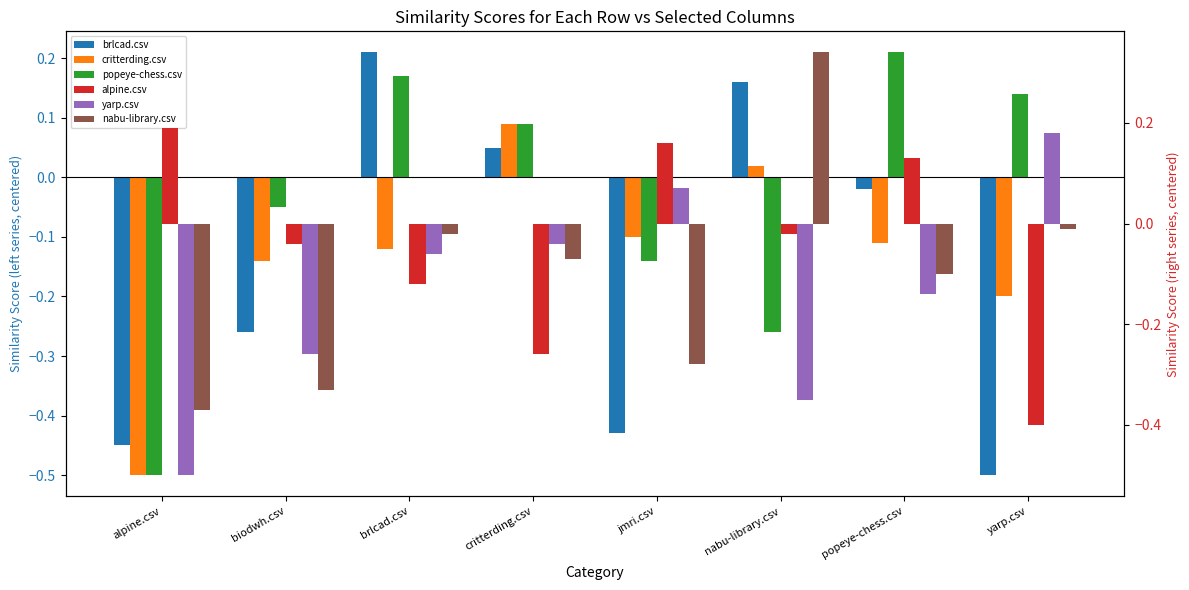

Rank the categories by alpine.csv value from highest to lowest.

alpine.csv, jmri.csv, popeye-chess.csv, nabu-library.csv, biodwh.csv, brlcad.csv, critterding.csv, yarp.csv